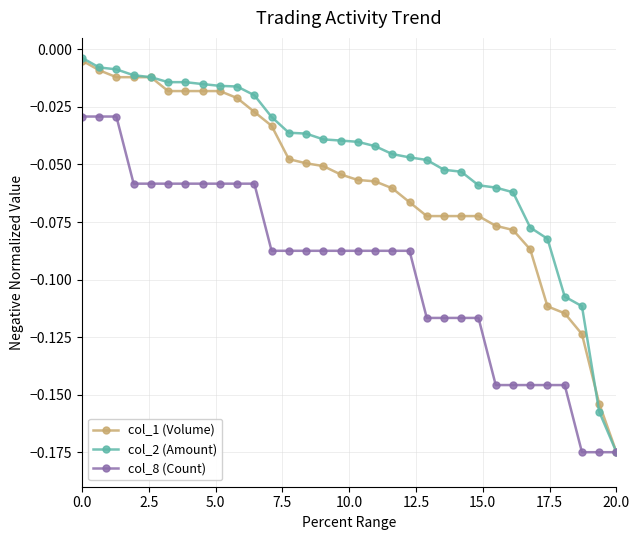

Which series has the largest total across all categories?

col_2 (Amount)